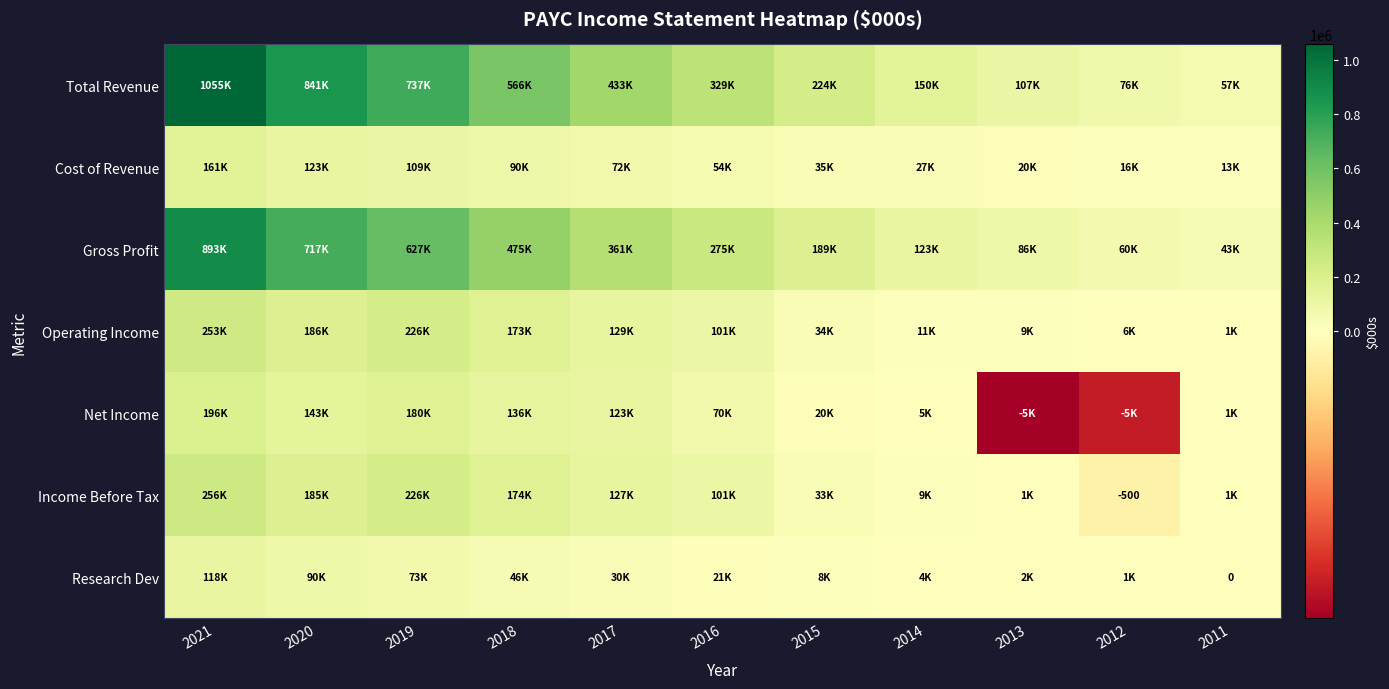

True or false: Income Before Tax has a value of -500 at 2012.

True